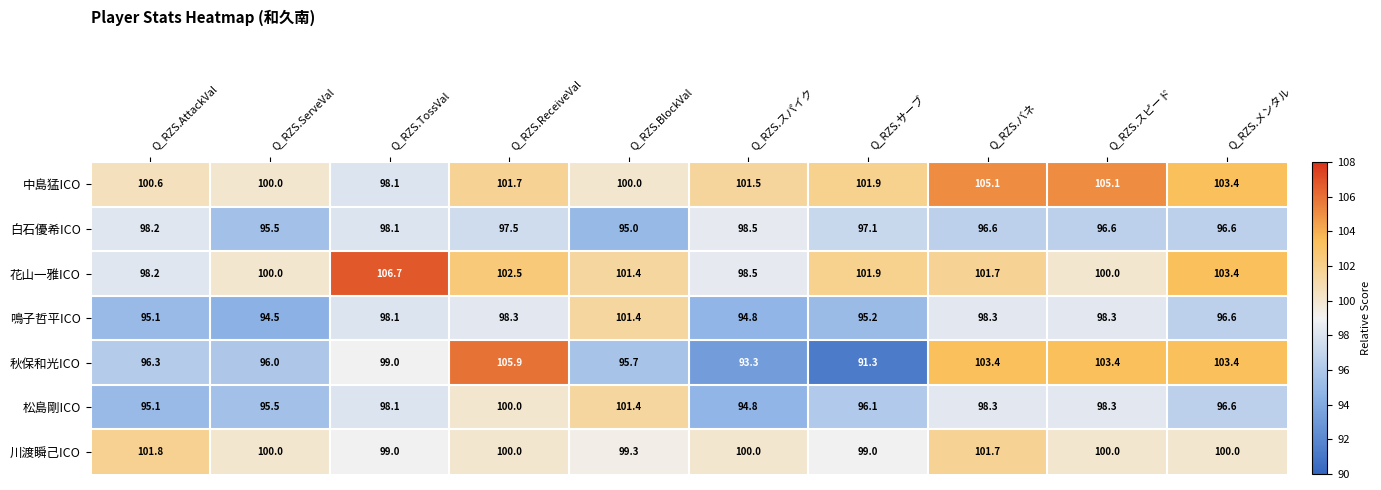

Is the value of 白石優希ICO at Q_RZS.TossVal greater than the value of 中島猛ICO at Q_RZS.バネ?

No